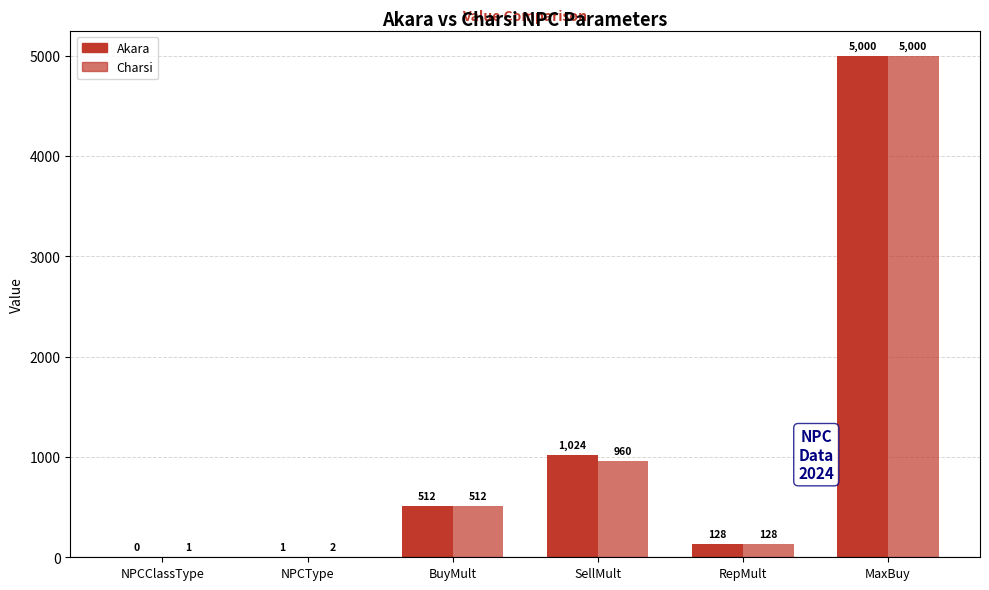

Rank the series by their average value, from highest to lowest.

Akara, Charsi